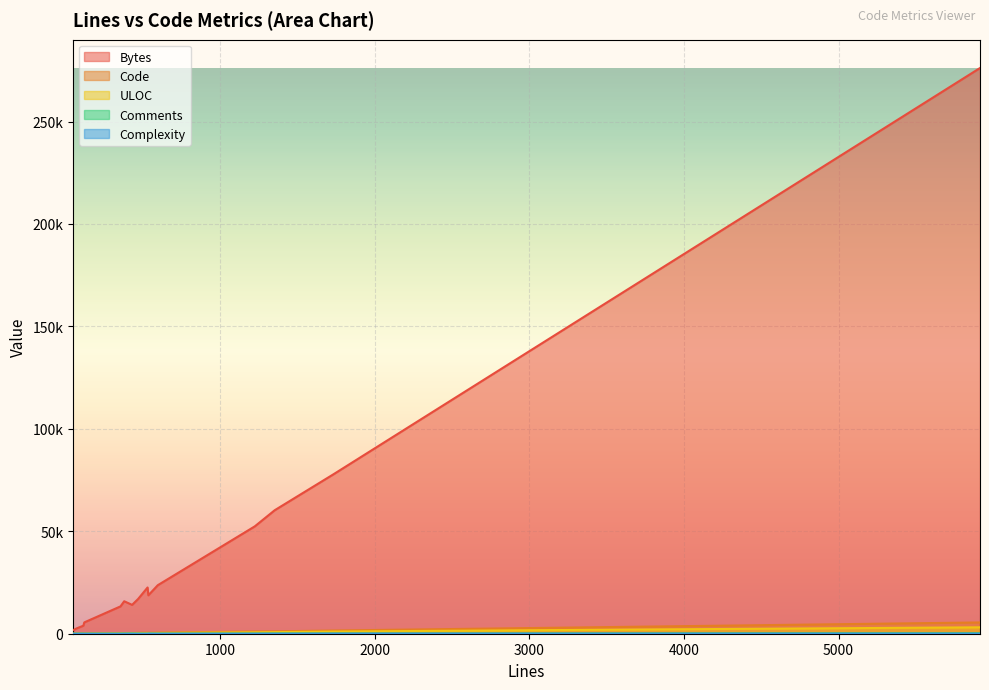

What is the total value across all series at 118?

4111